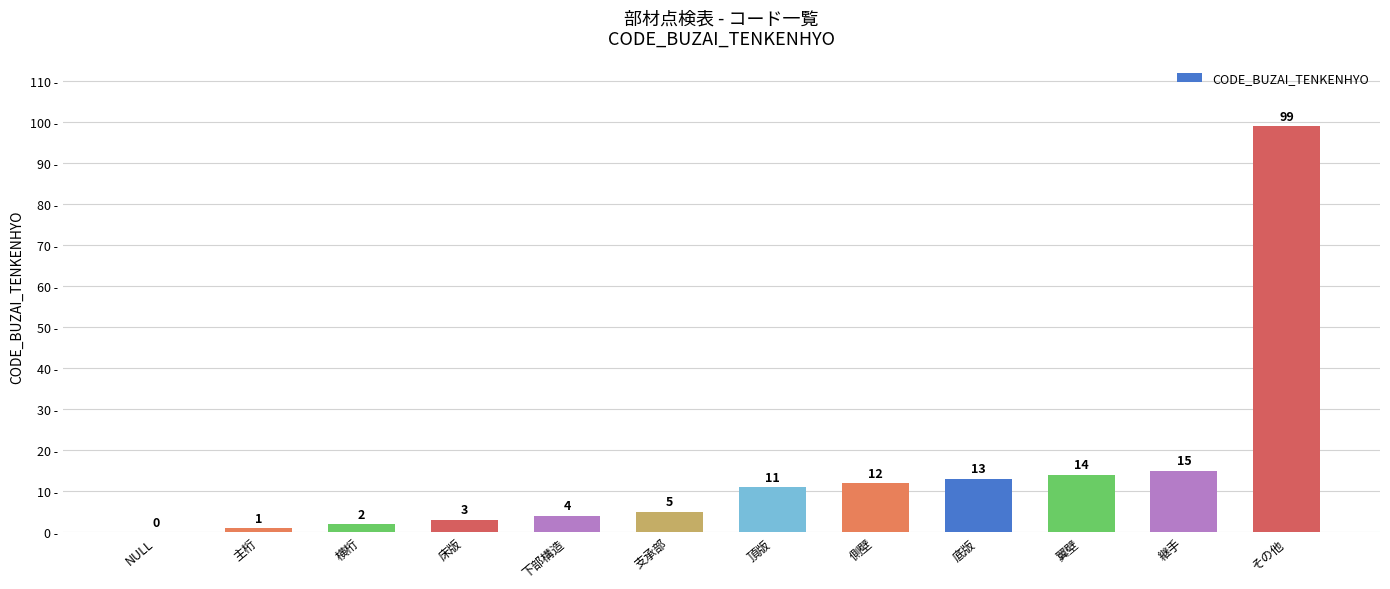

What is the maximum value shown in the chart?

99